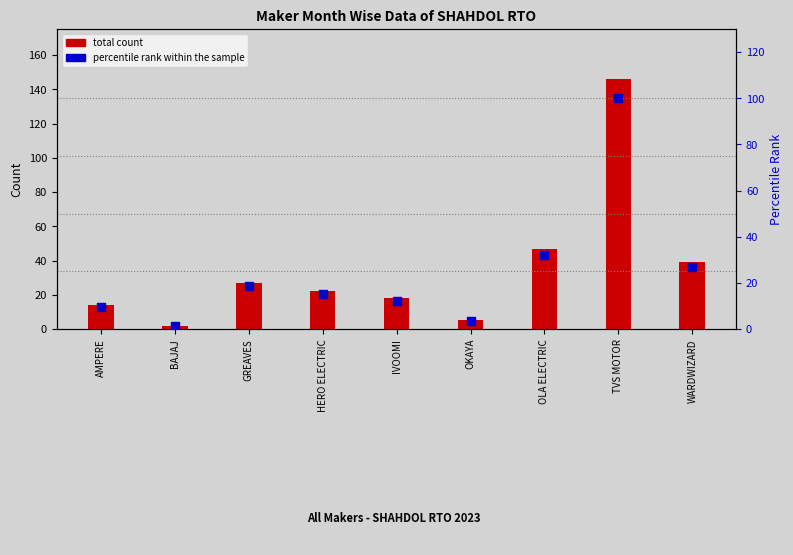

Is the value of percentile rank within the sample at HERO ELECTRIC greater than the value of total count at IVOOMI?

No